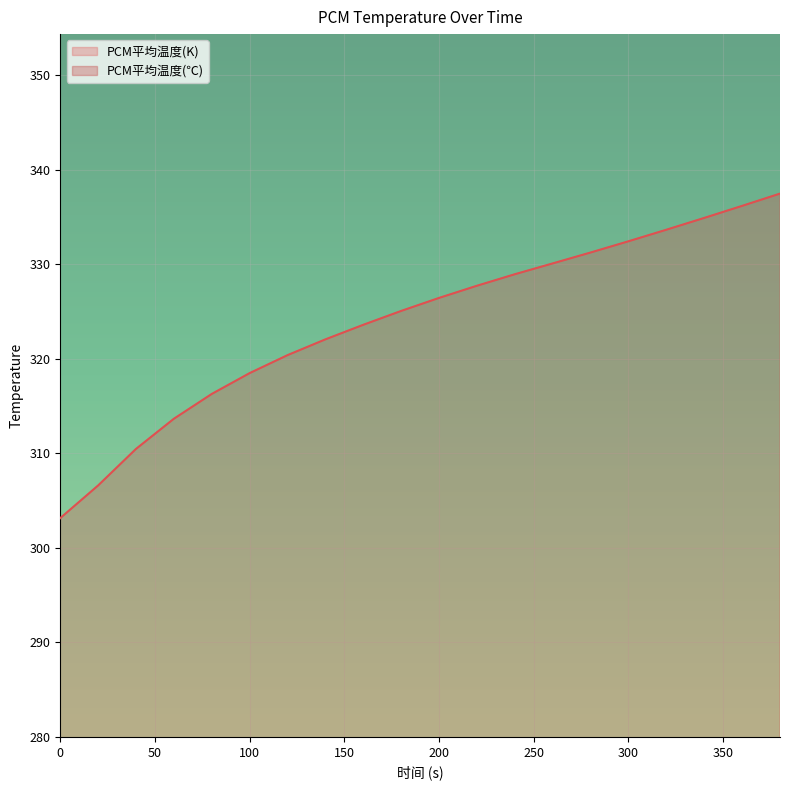

Is it true that PCM平均温度(℃) equals 58.1 at 280?

True